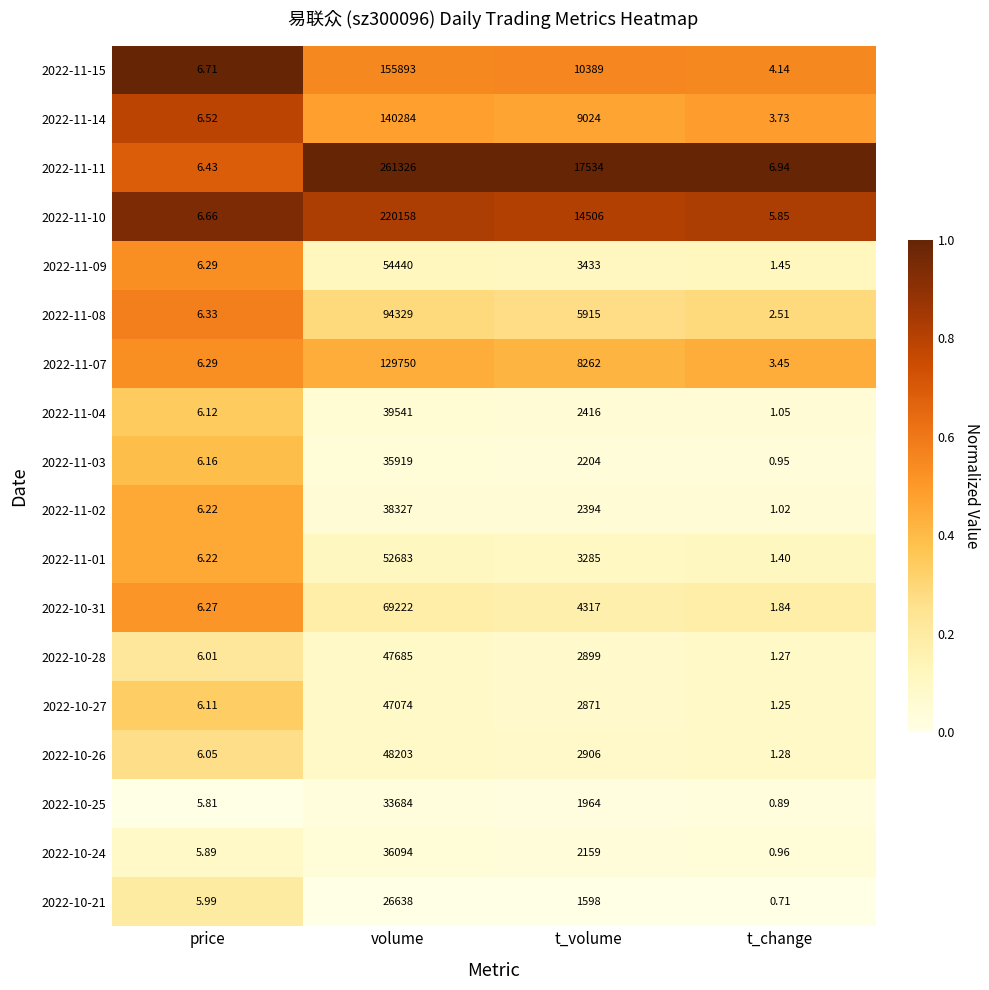

Which series has the largest total across all categories?

2022-11-11